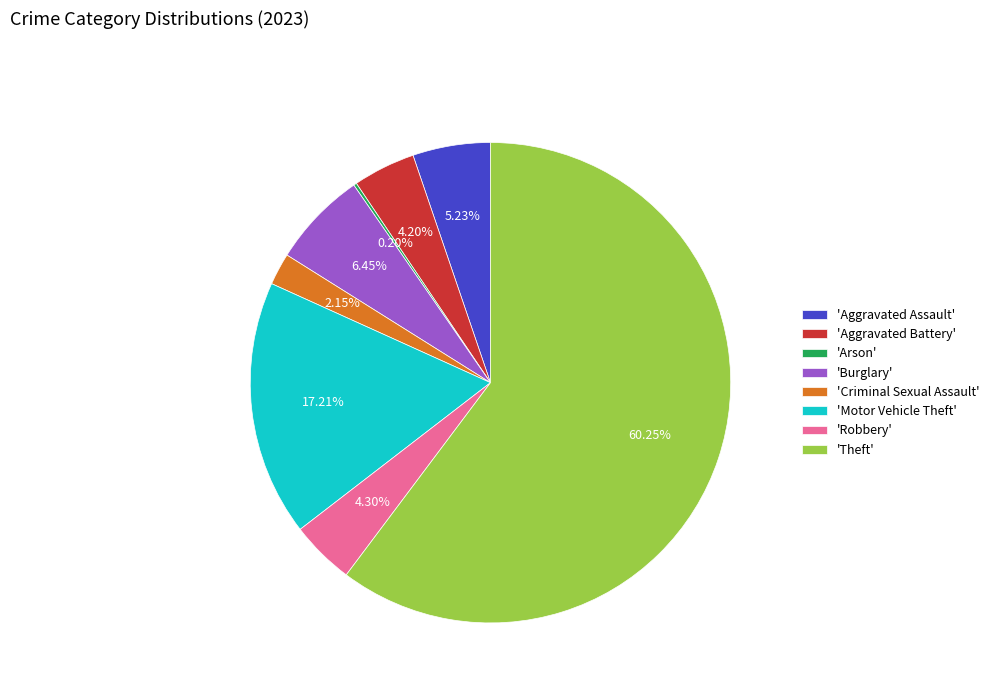

Is there any slice that represents more than half of the pie?

Yes